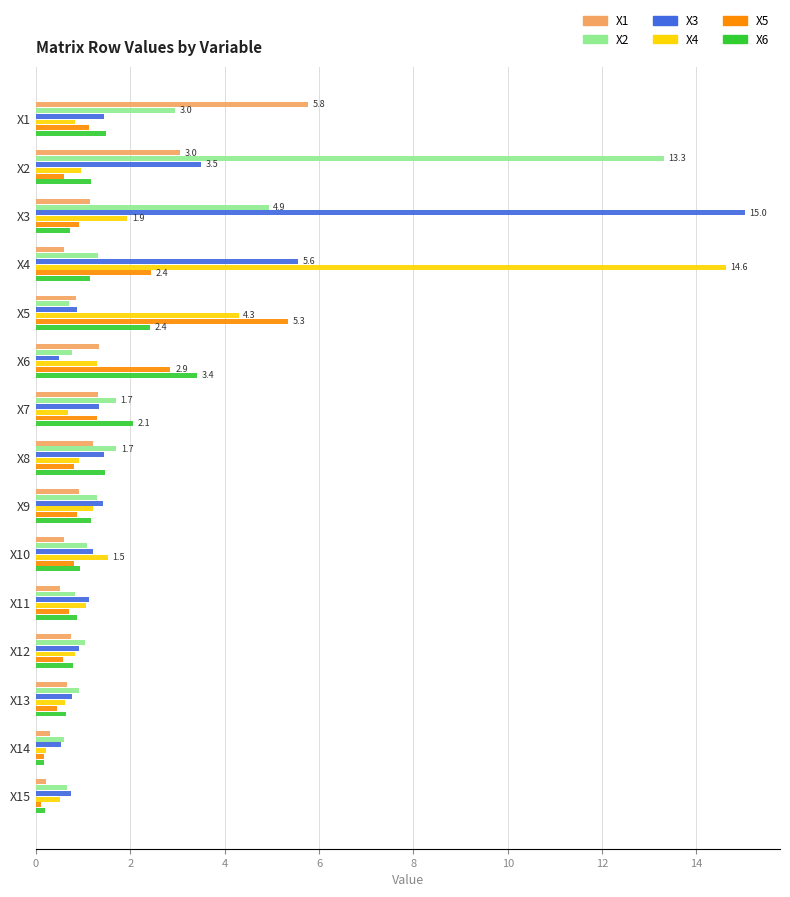

Is the value of X4 at X3 greater than the value of X6 at X8?

Yes